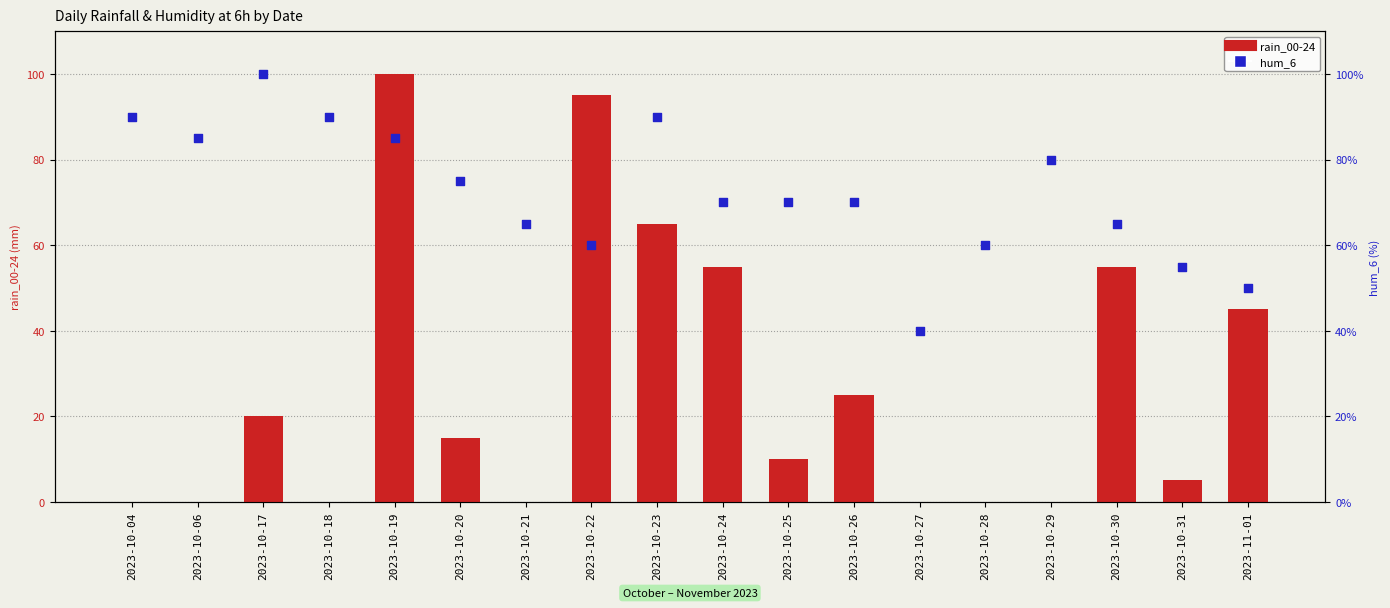

Which series reaches the minimum Y coordinate?

rain_00-24